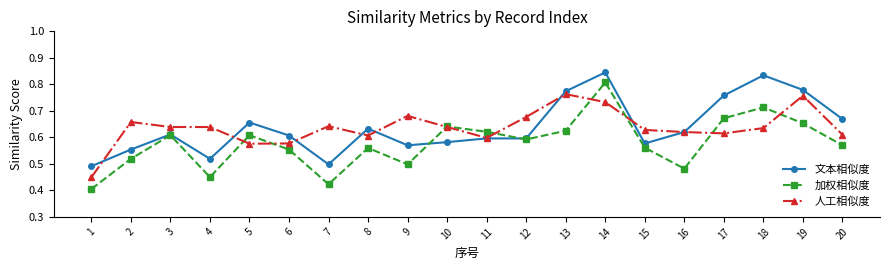

True or false: 人工相似度 has more than 0 points higher than both neighbors.

True